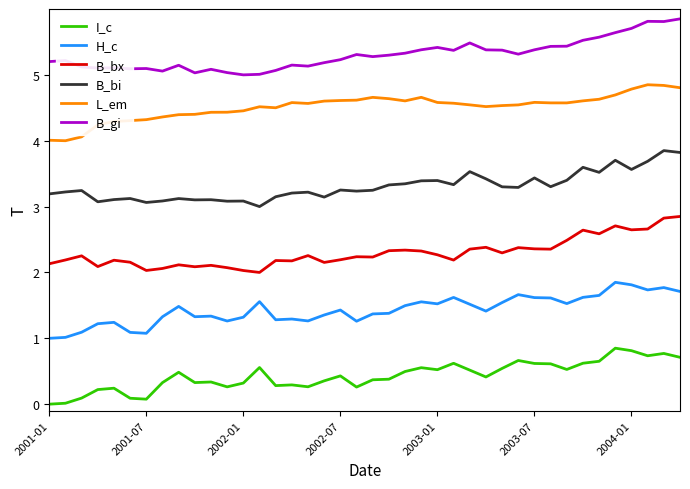

What is the lowest value of the H_c series?

1.0